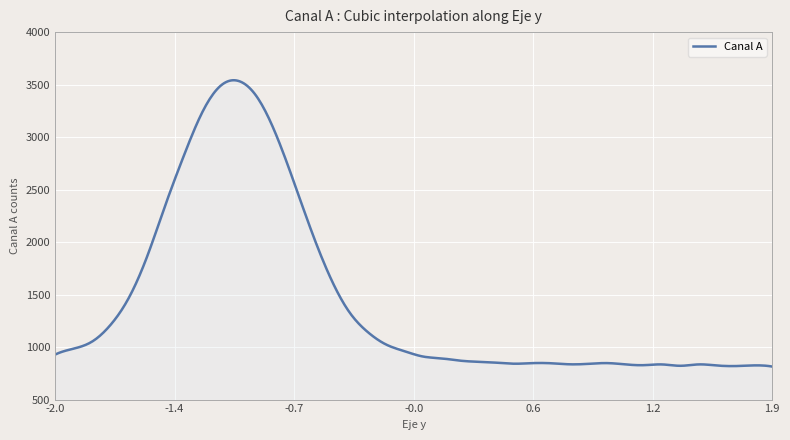

What is the difference between the maximum and minimum values?

2727.1